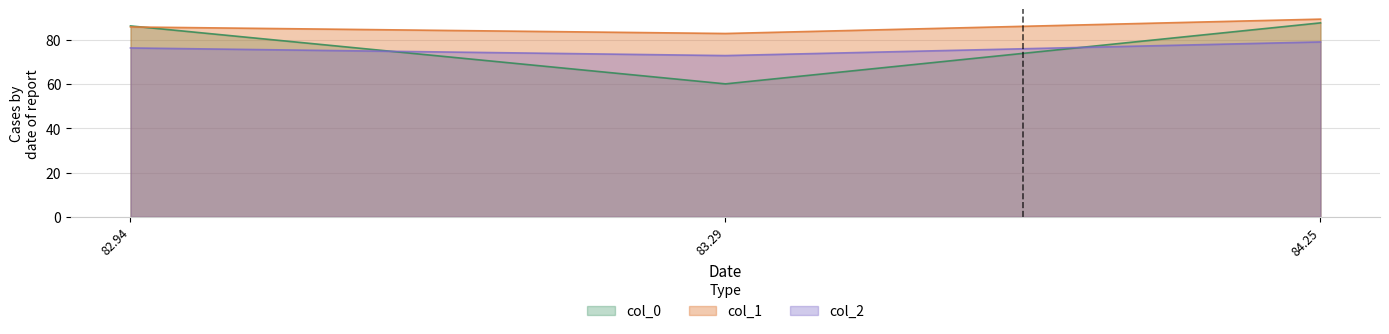

Where does the col_0 series first go above 86?

82.94